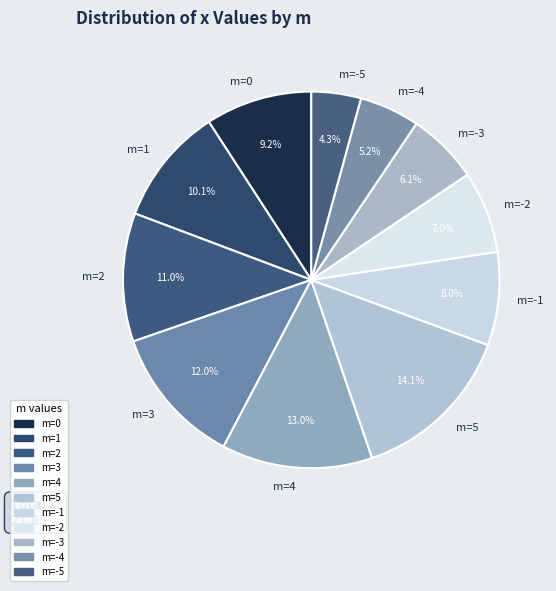

What is the smallest slice in the pie chart?

m=-5